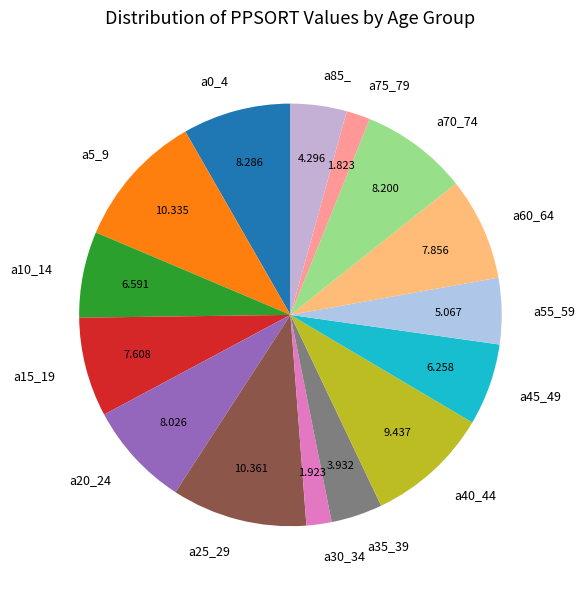

True or false: a0_4 accounts for 1% of the total.

False